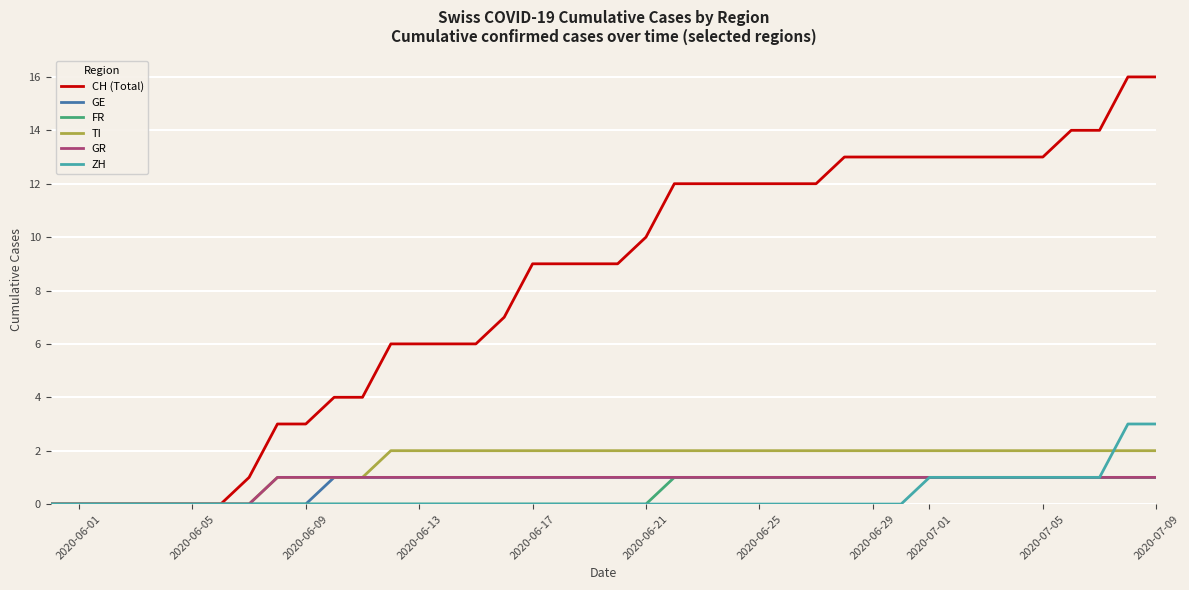

Reading right to left, transcribe all the data shown in this chart.

CH (Total): 16	16	14	14	13	13	13	13	13	13	13	13	12	12	12	12	12	12	10	9	9	9	9	7	6	6	6	6	4	4	3	3	1	0	0	0	0	0	0	0
GE: 1	1	1	1	1	1	1	1	1	1	1	1	1	1	1	1	1	1	1	1	1	1	1	1	1	1	1	1	1	1	0	0	0	0	0	0	0	0	0	0
FR: 1	1	1	1	1	1	1	1	1	1	1	1	1	1	1	1	1	1	0	0	0	0	0	0	0	0	0	0	0	0	0	0	0	0	0	0	0	0	0	0
TI: 2	2	2	2	2	2	2	2	2	2	2	2	2	2	2	2	2	2	2	2	2	2	2	2	2	2	2	2	1	1	1	1	0	0	0	0	0	0	0	0
GR: 1	1	1	1	1	1	1	1	1	1	1	1	1	1	1	1	1	1	1	1	1	1	1	1	1	1	1	1	1	1	1	1	0	0	0	0	0	0	0	0
ZH: 3	3	1	1	1	1	1	1	1	0	0	0	0	0	0	0	0	0	0	0	0	0	0	0	0	0	0	0	0	0	0	0	0	0	0	0	0	0	0	0